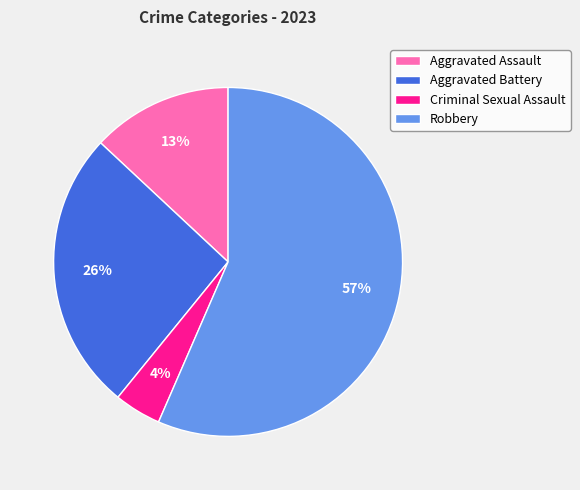

Is the sum of Aggravated Battery and Robbery greater than half?

Yes